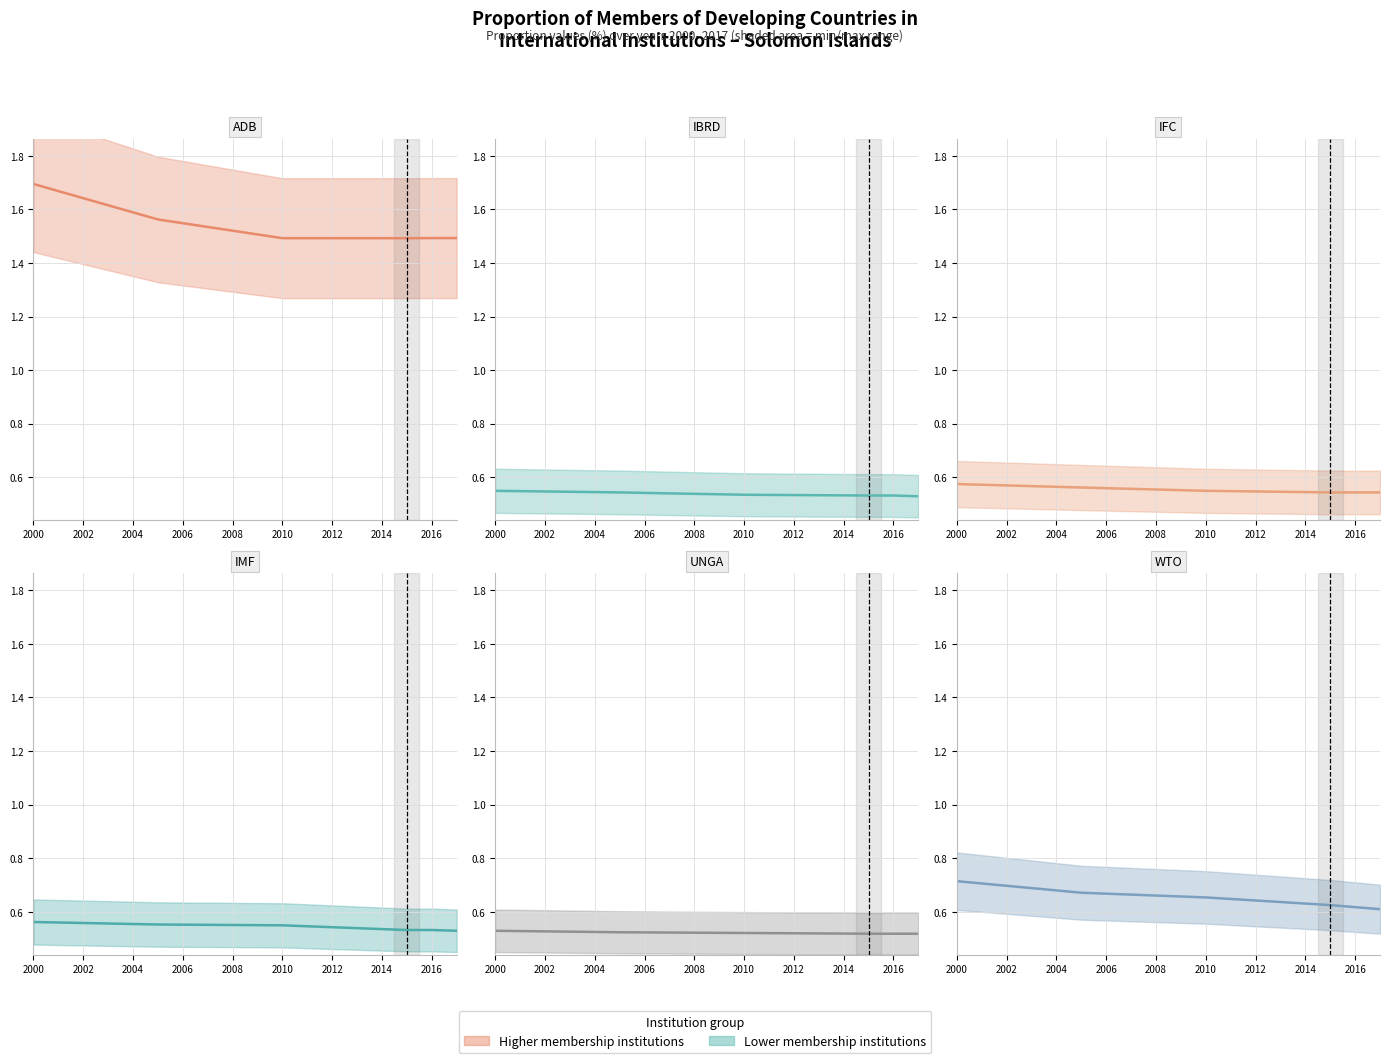

Which series has the widest spread of values?

ADB (value)